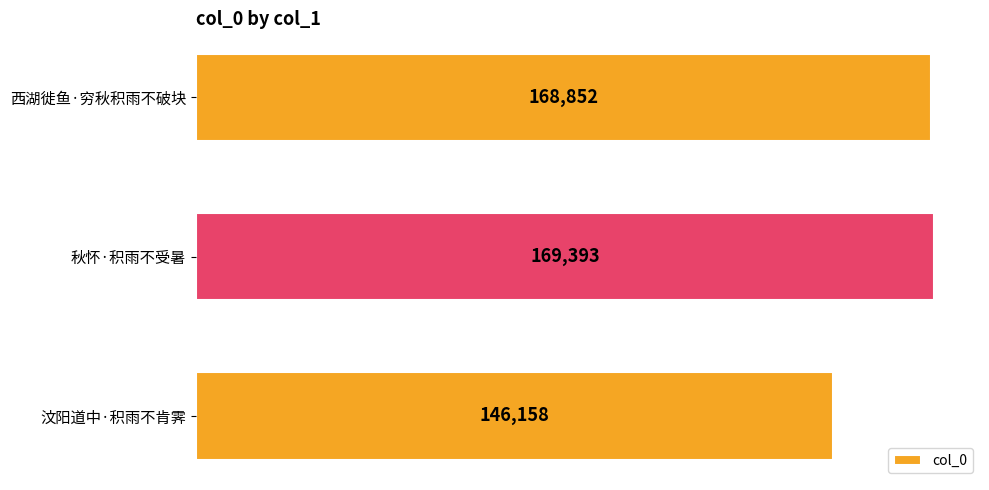

List the labels in order of value, largest first.

秋怀·积雨不受暑, 西湖徙鱼·穷秋积雨不破块, 汶阳道中·积雨不肯霁